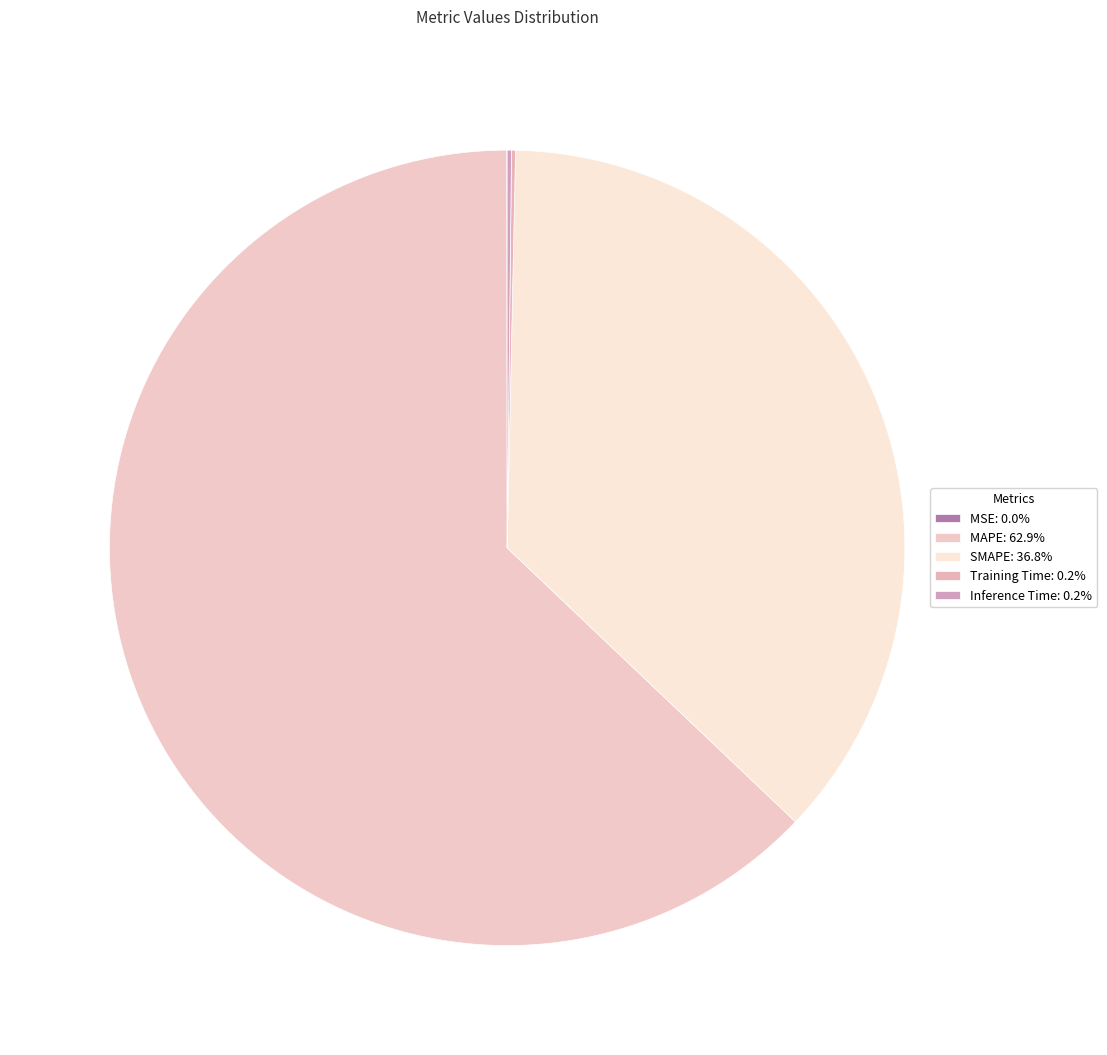

To the nearest percent, what percentage of the pie is SMAPE?

37%